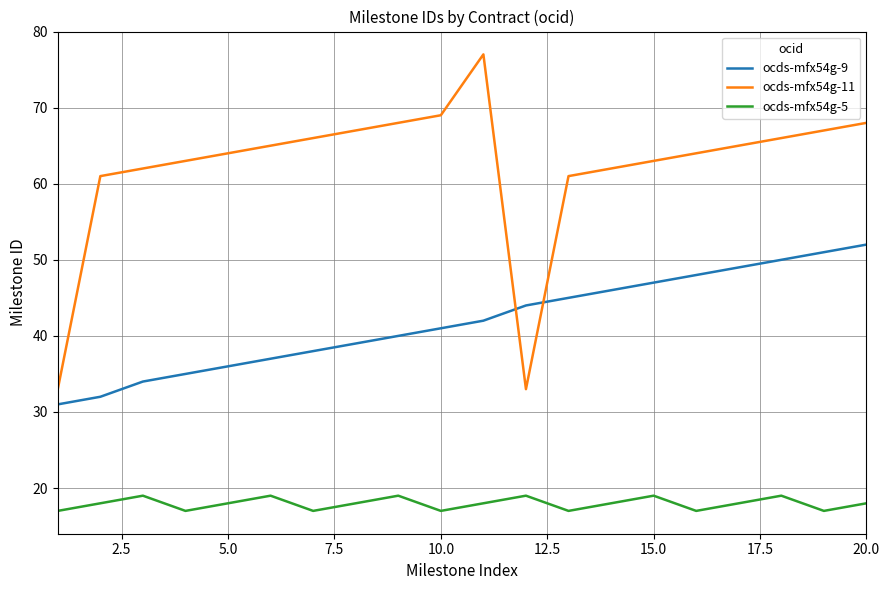

Which series has the largest total across all categories?

ocds-mfx54g-11